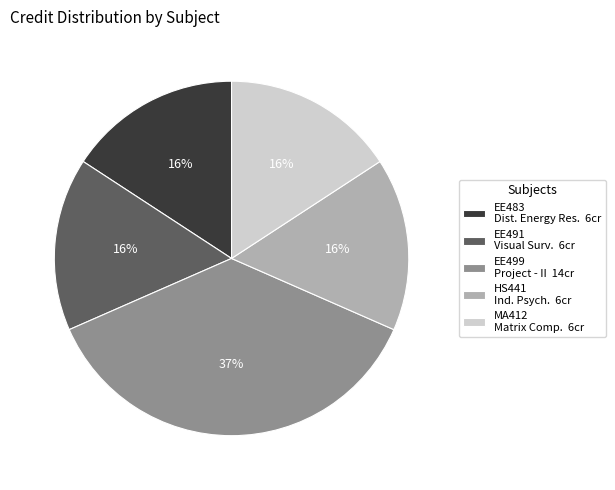

Count the number of slices in the pie.

5